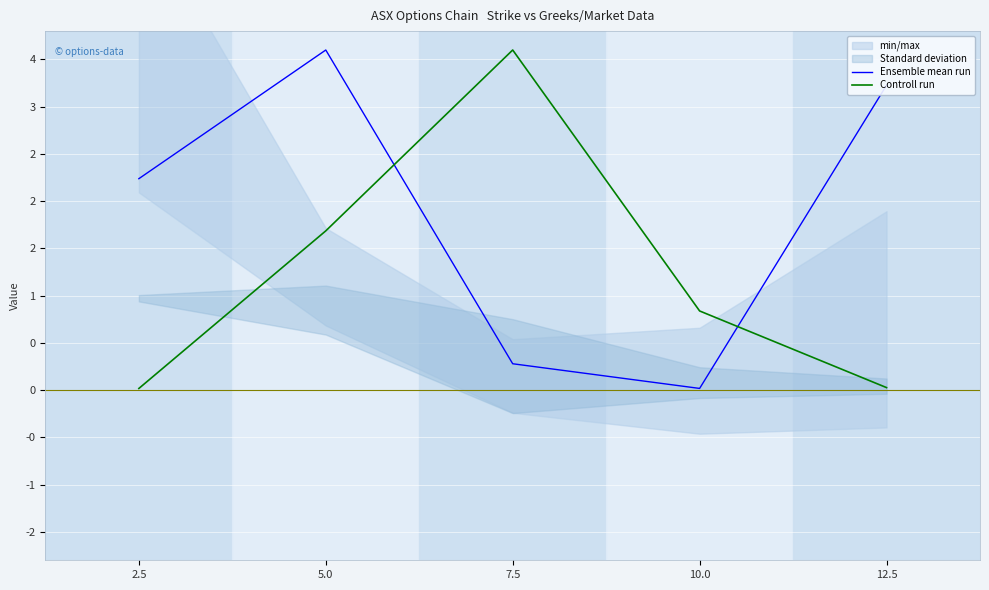

Rank the series by their average value, from lowest to highest.

Controll run, Ensemble mean run